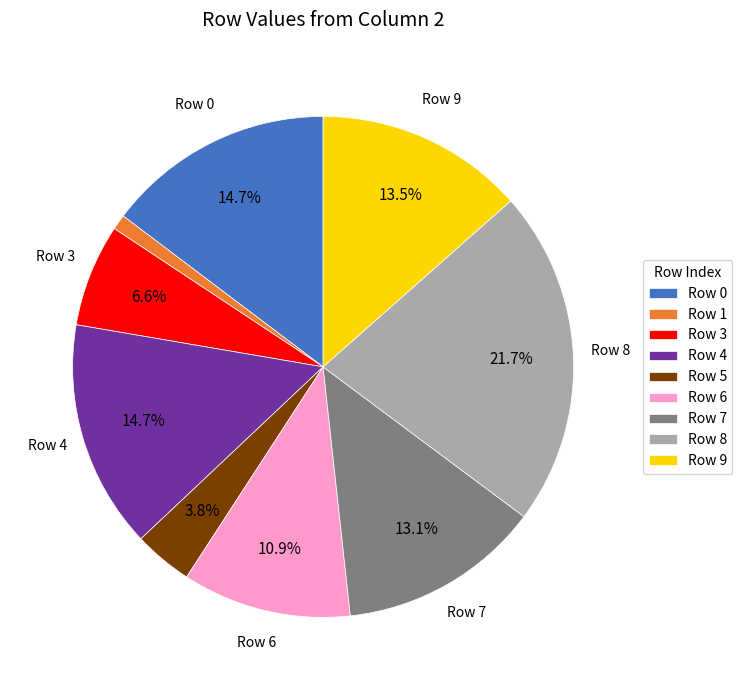

Which category has the biggest portion of the pie?

Row 8